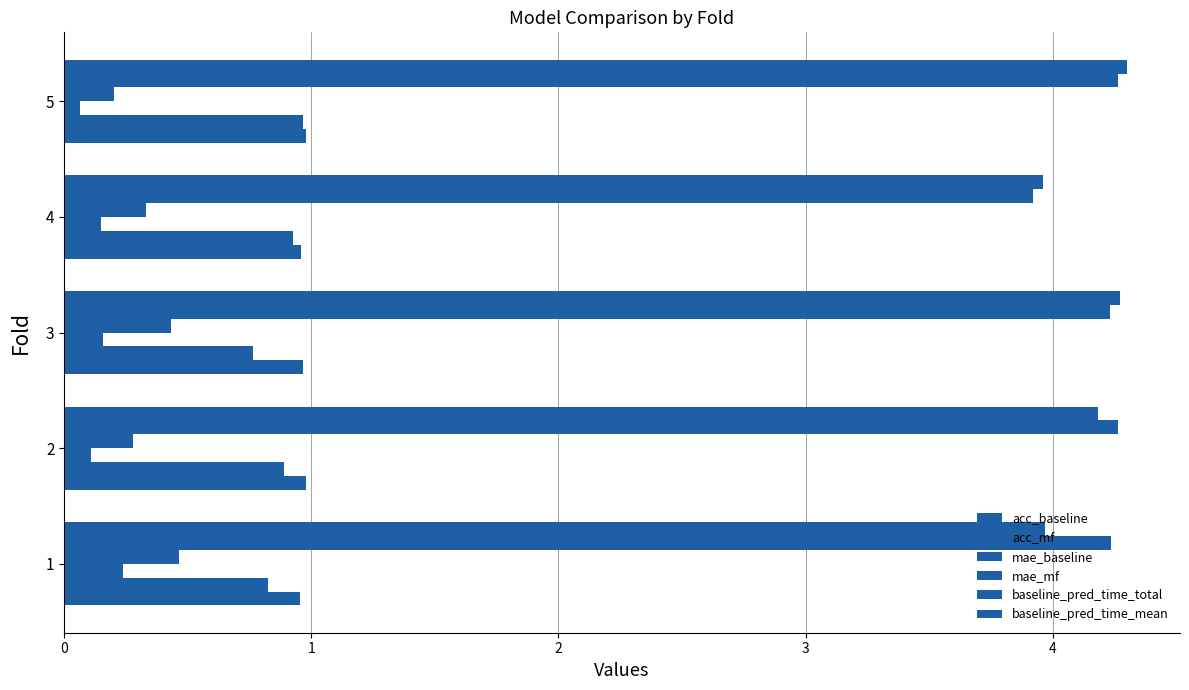

What is the difference between the second highest and minimum values in the baseline_pred_time_mean series?

0.3